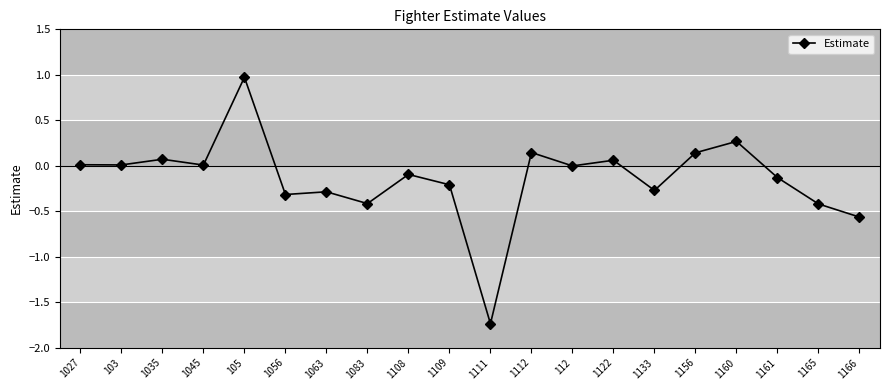

Which category has the lowest value across all series?

1111